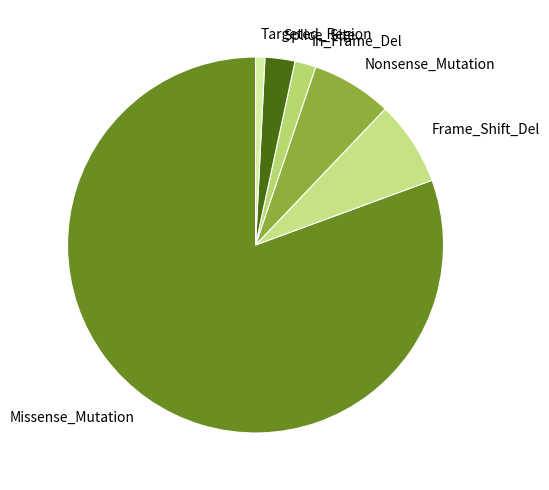

Which has a higher value, In_Frame_Del or Frame_Shift_Del?

Frame_Shift_Del